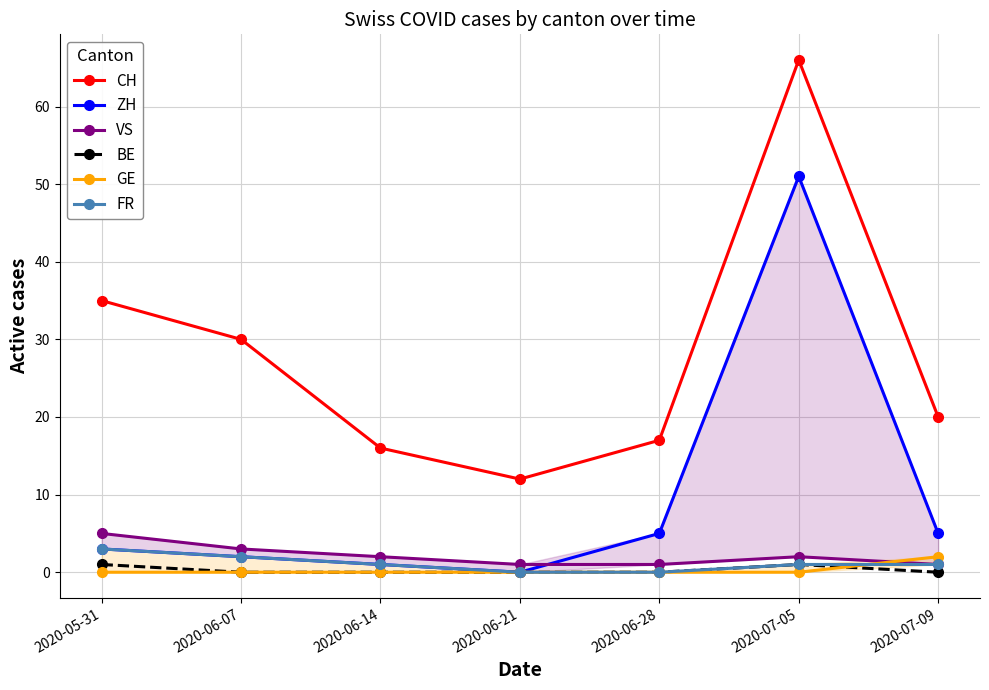

Between 2020-06-28 and 2020-06-21, which is larger?

2020-06-28